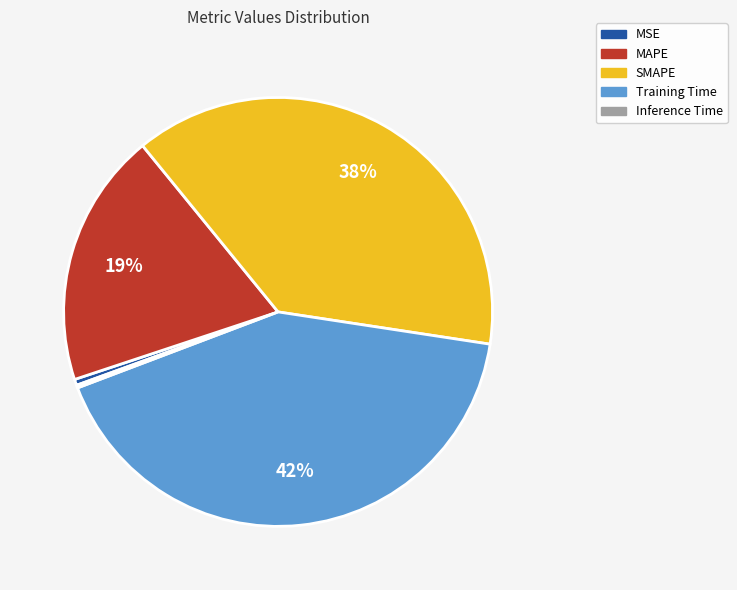

The MSE slice represents 11% of the pie. True or false?

False